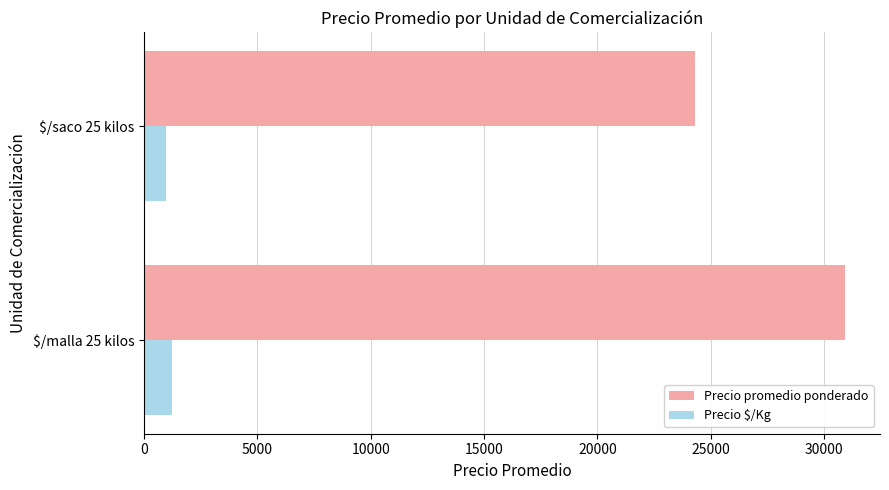

Which series has the largest total across all categories?

Precio promedio ponderado